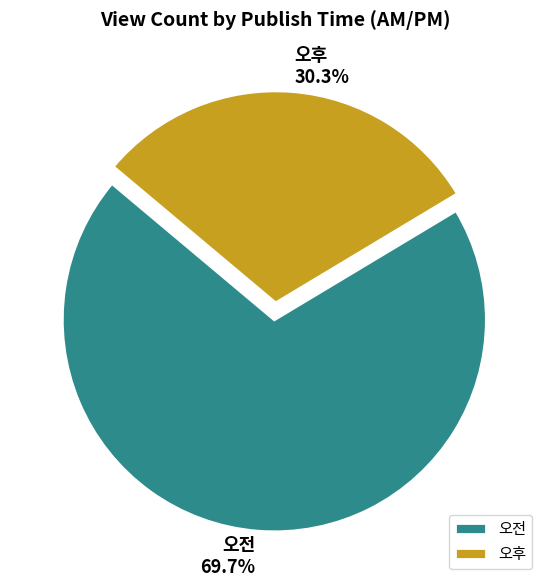

The 오전 slice represents 75% of the pie. True or false?

False